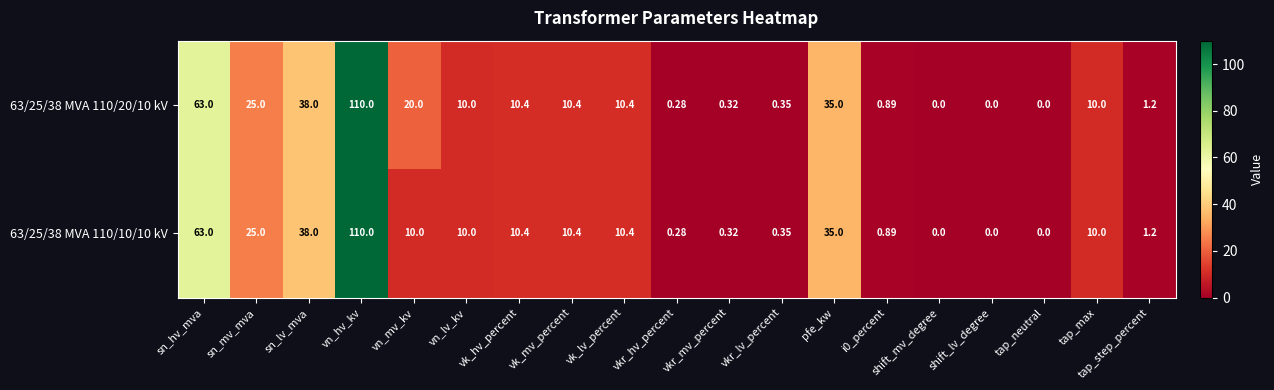

At which category is the sum across all series the highest?

vn_hv_kv